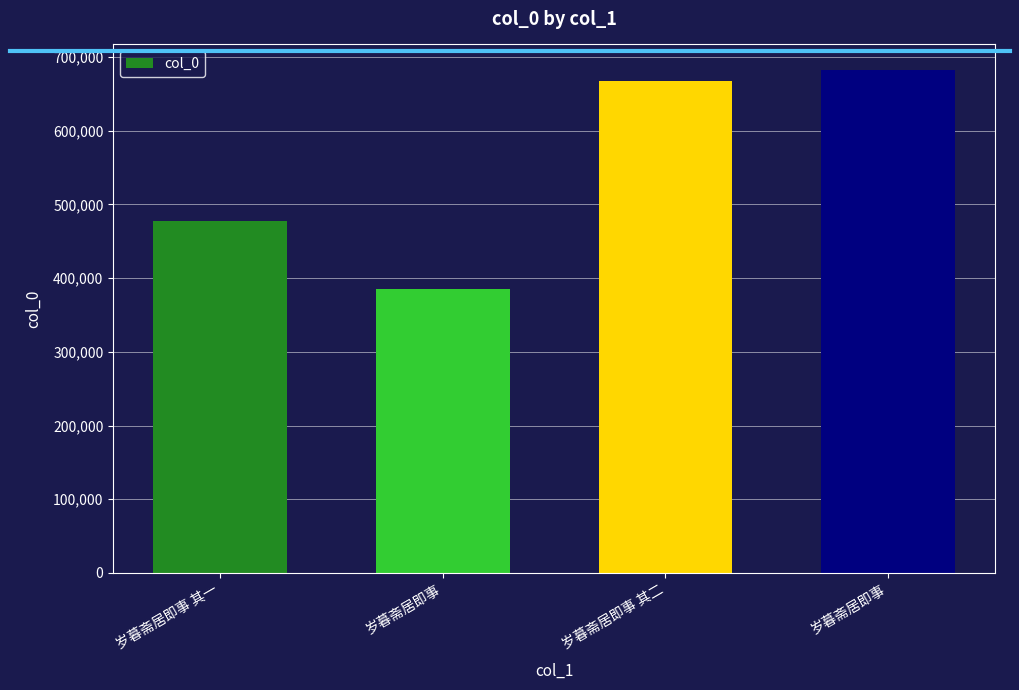

Rank the categories by value from lowest to highest.

岁暮斋居即事, 岁暮斋居即事 其一, 岁暮斋居即事 其二, 岁暮斋居即事